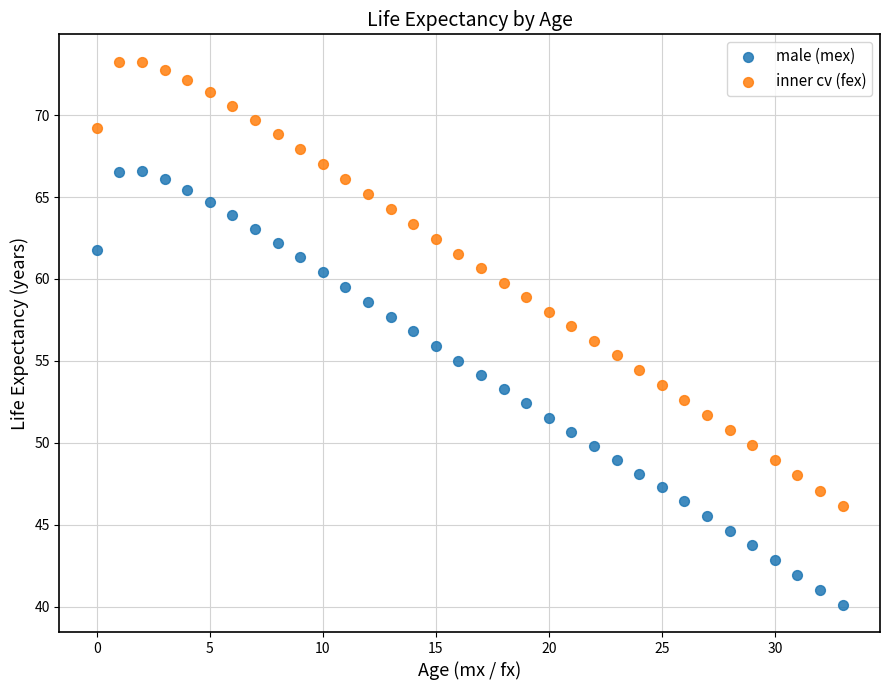

What are all the series names shown in the legend?

male (mex), inner cv (fex)